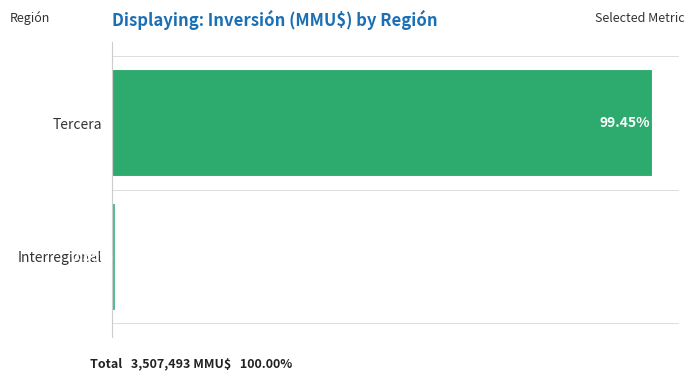

Which label corresponds to the smallest value in the chart?

Interregional